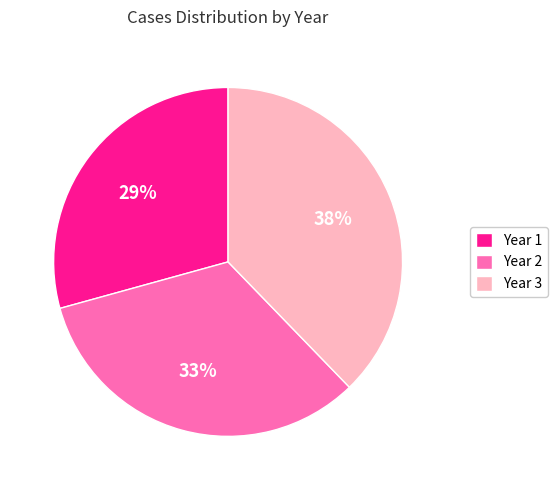

Does Year 3 represent more than half of the total?

No